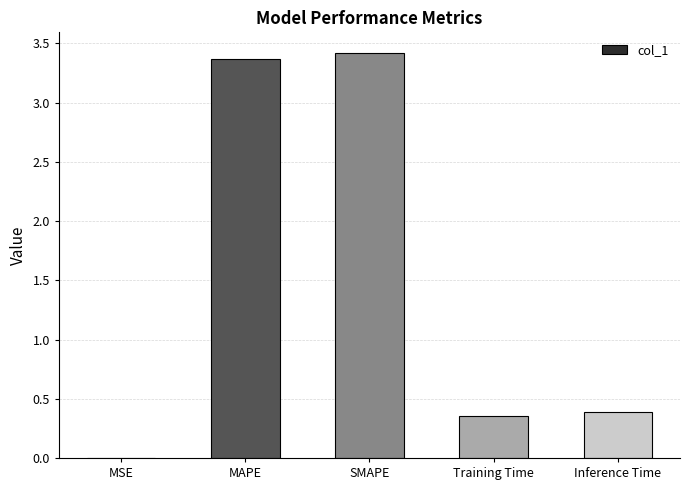

Which has a higher value, Inference Time or MAPE?

MAPE